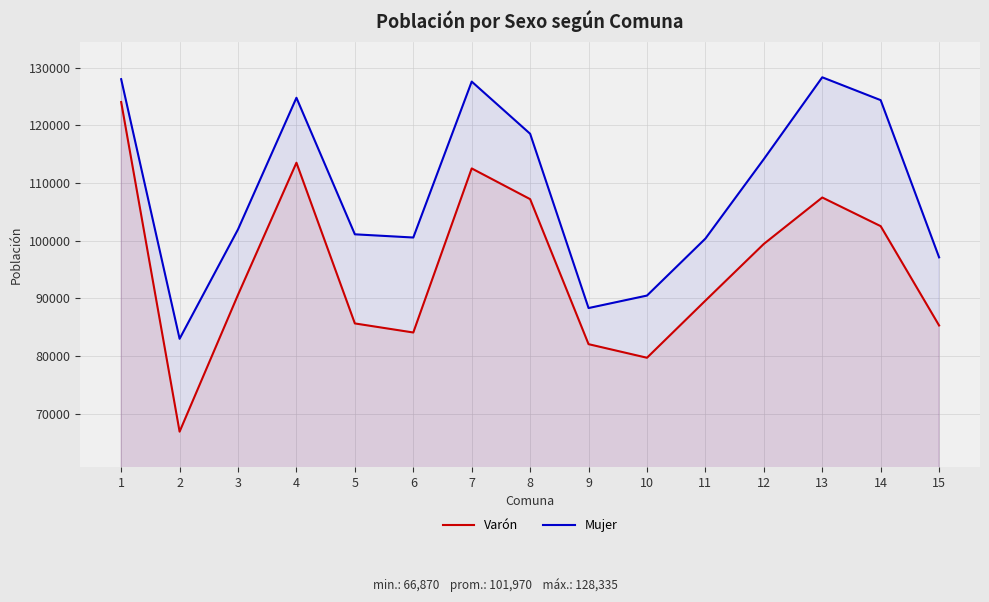

What are all the series names shown in the legend?

Varón, Mujer